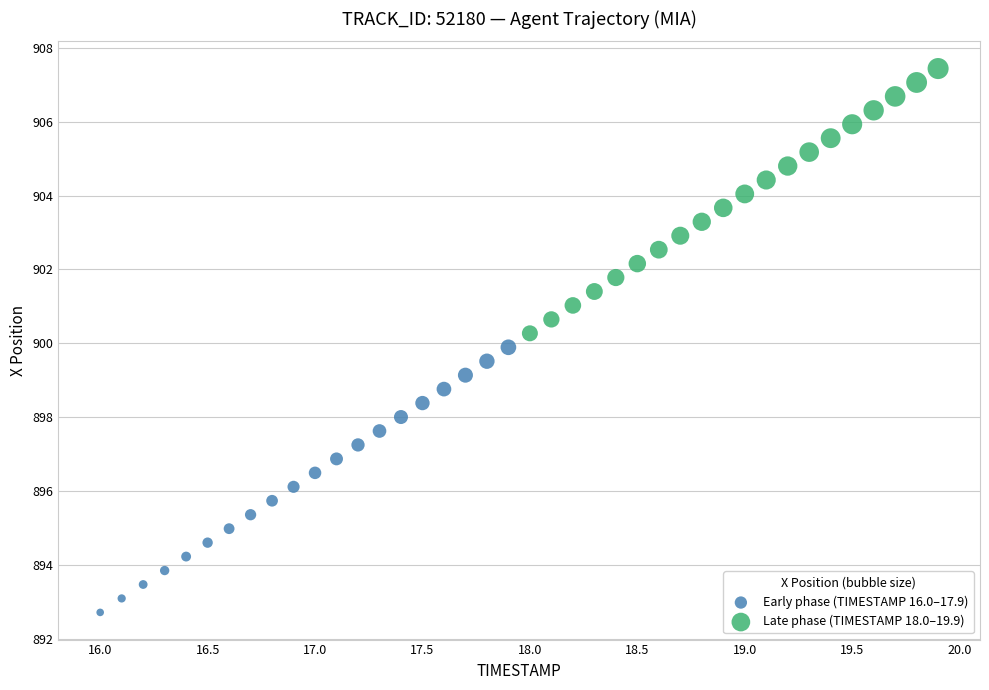

Which series reaches the maximum Y coordinate?

Late phase (TIMESTAMP 18.0–19.9)